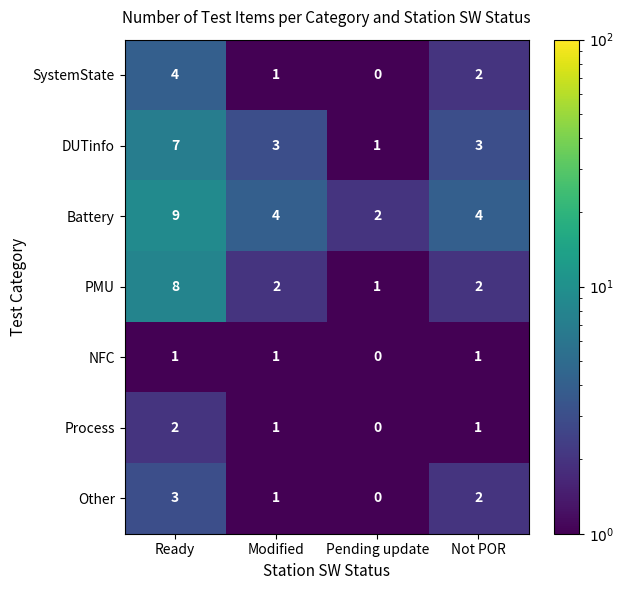

What is the highest value of the DUTinfo series?

7